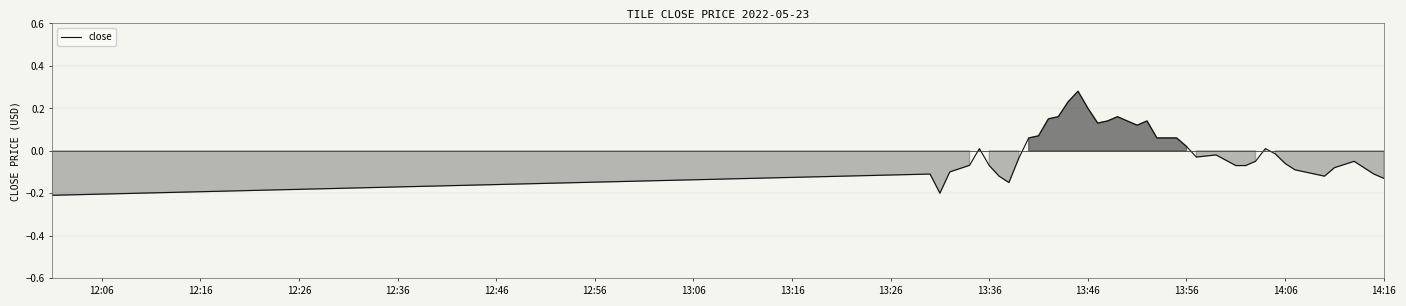

What is the difference between the second highest and second lowest values?

0.4